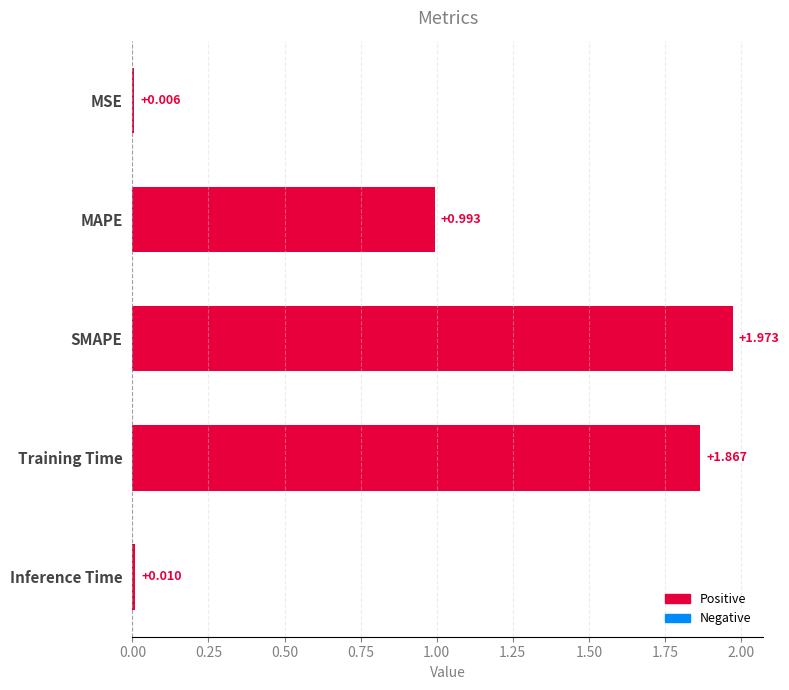

Where is the data nearest to the value 0?

MSE